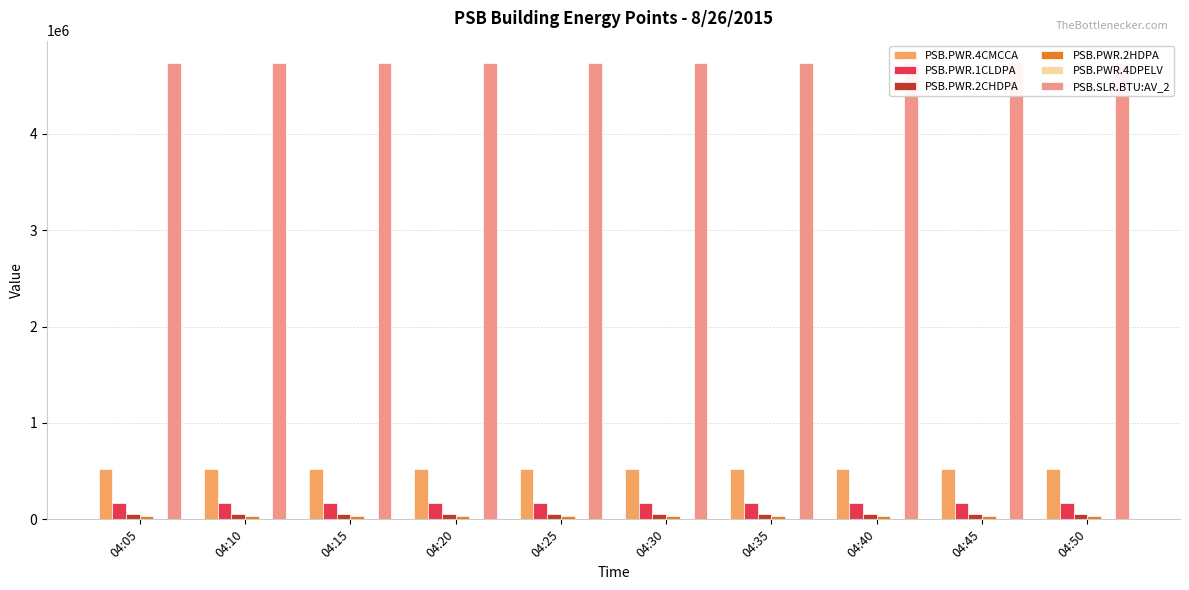

Rank the series by their maximum value, from lowest to highest.

PSB.PWR.4DPELV, PSB.PWR.2HDPA, PSB.PWR.2CHDPA, PSB.PWR.1CLDPA, PSB.PWR.4CMCCA, PSB.SLR.BTU:AV_2